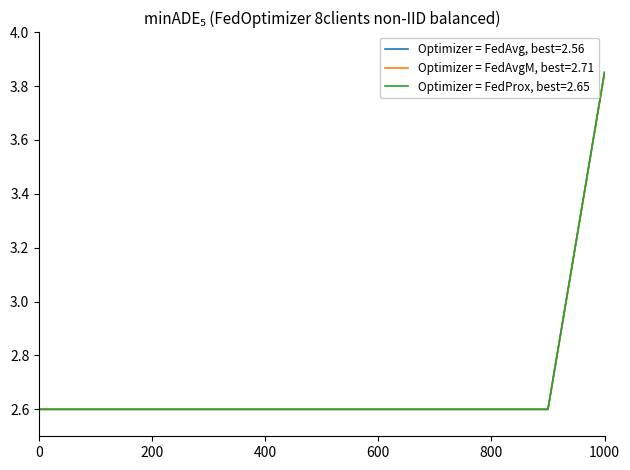

Does the chart display data point markers on the line(s)?

No